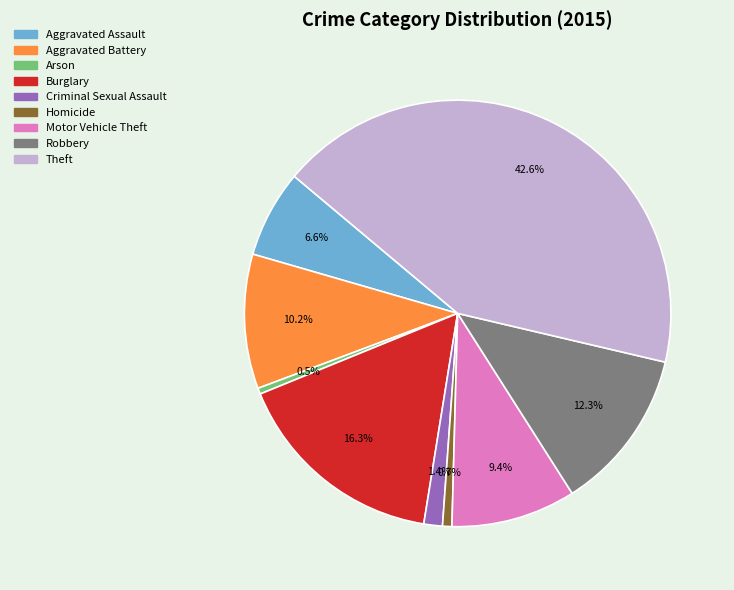

To the nearest percent, what is the difference between the Homicide and Theft slice percentages?

42%